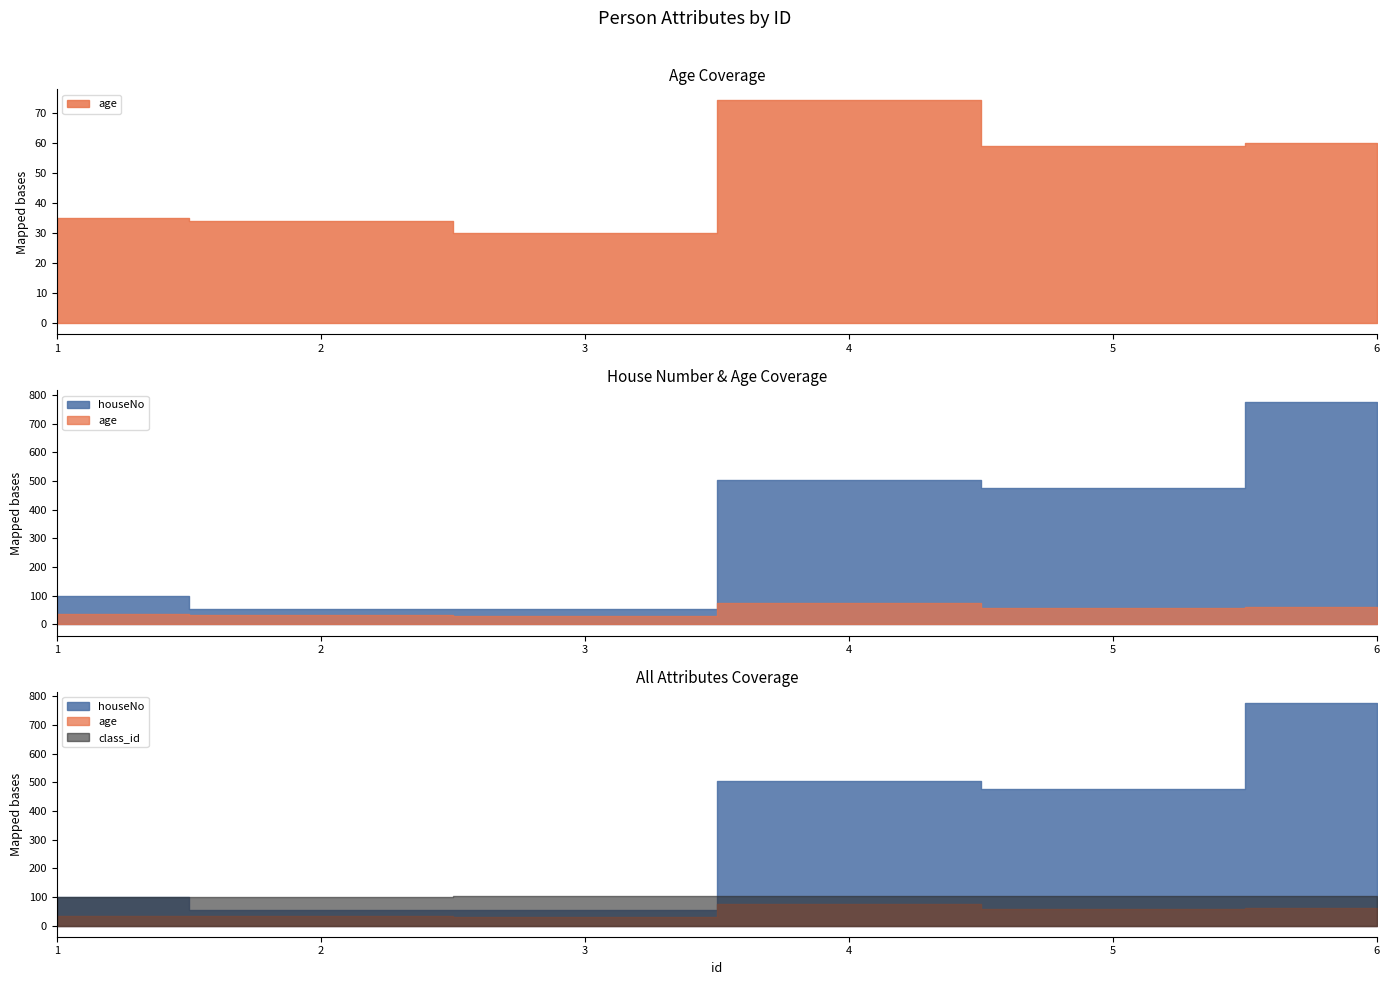

Does the chart have visible grid lines?

No